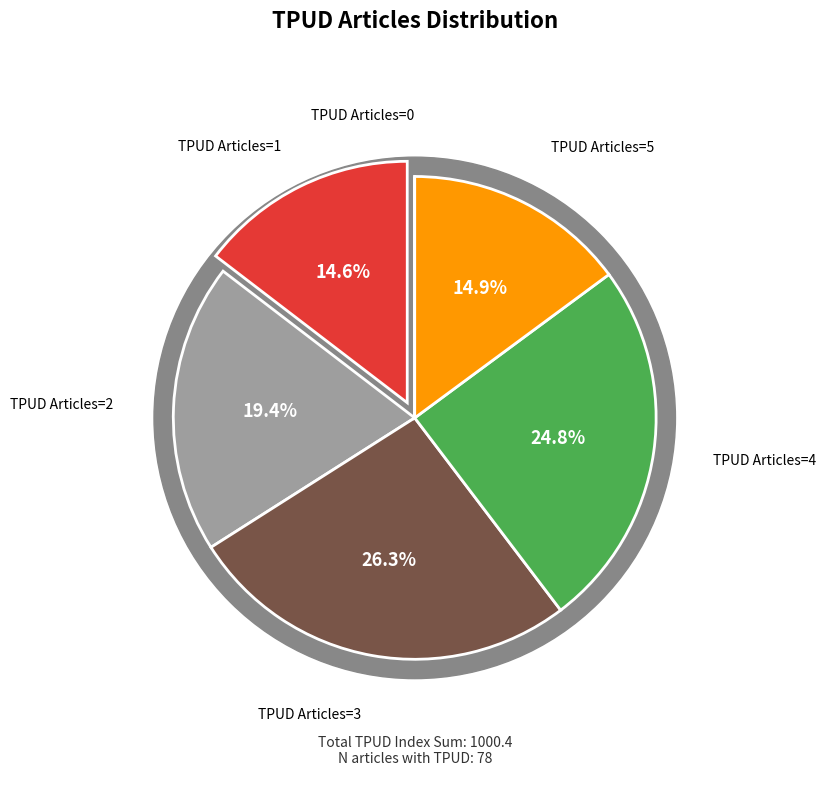

Is the sum of 2 and 1 greater than half?

No